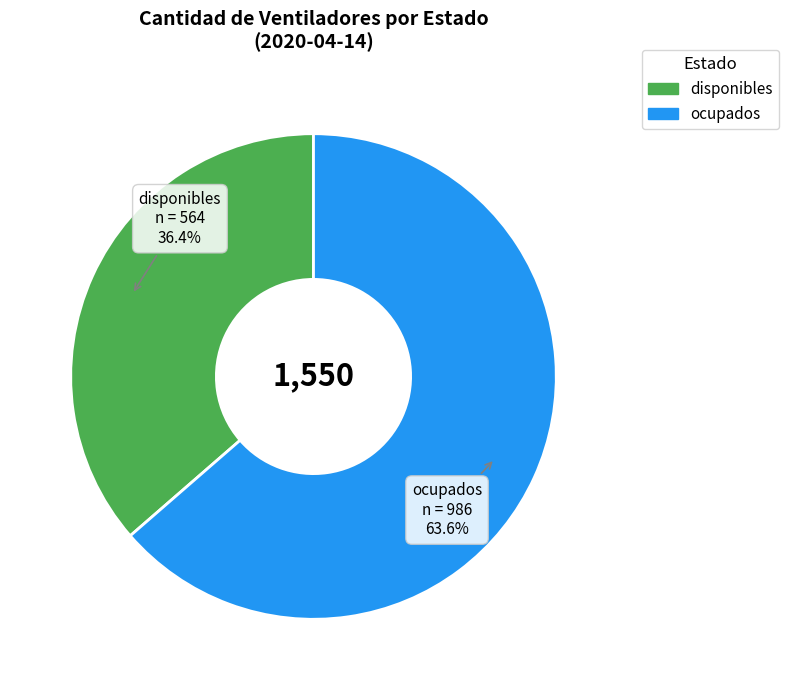

Approximately how many times larger is the value at ocupados compared to disponibles?

1.7